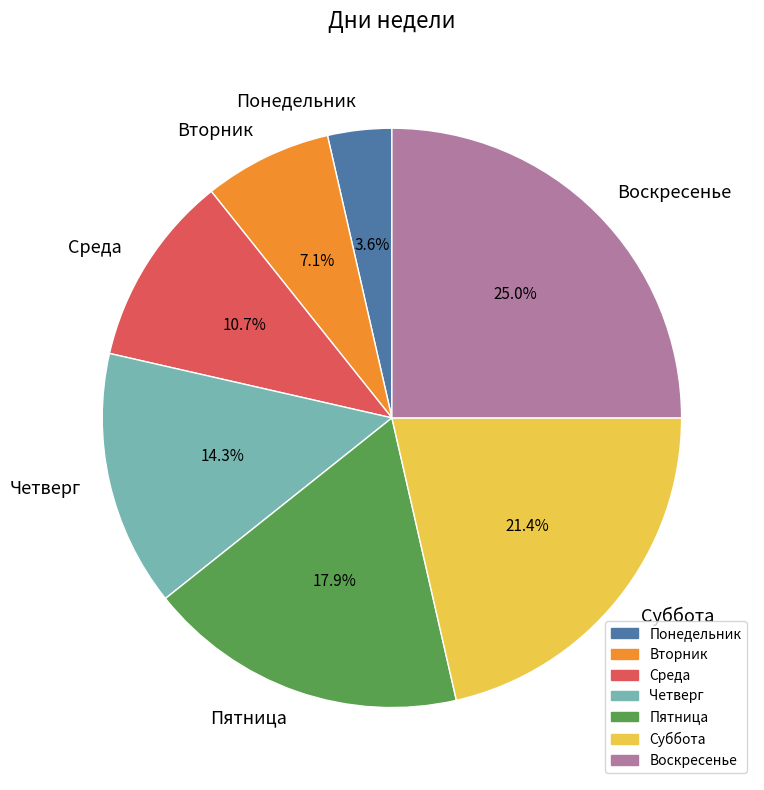

True or false: Вторник accounts for 7% of the total.

True